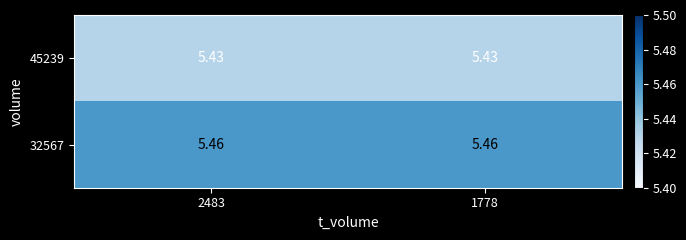

How many categories are shown in the chart?

2